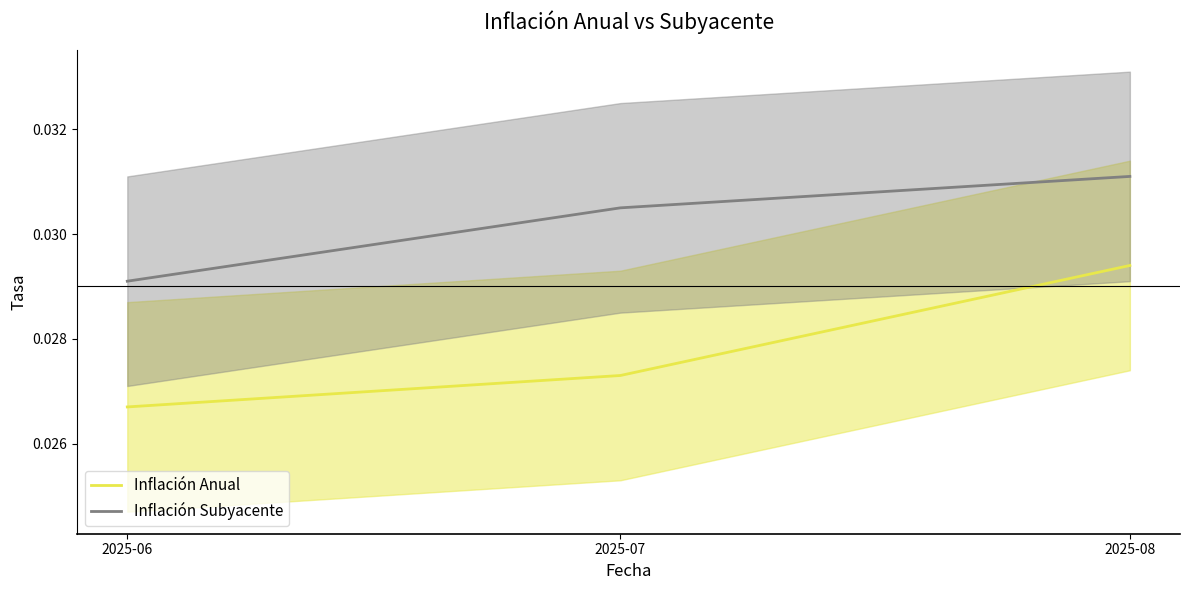

List the series in order of their peak value, lowest first.

Inflación Anual, Inflación Subyacente